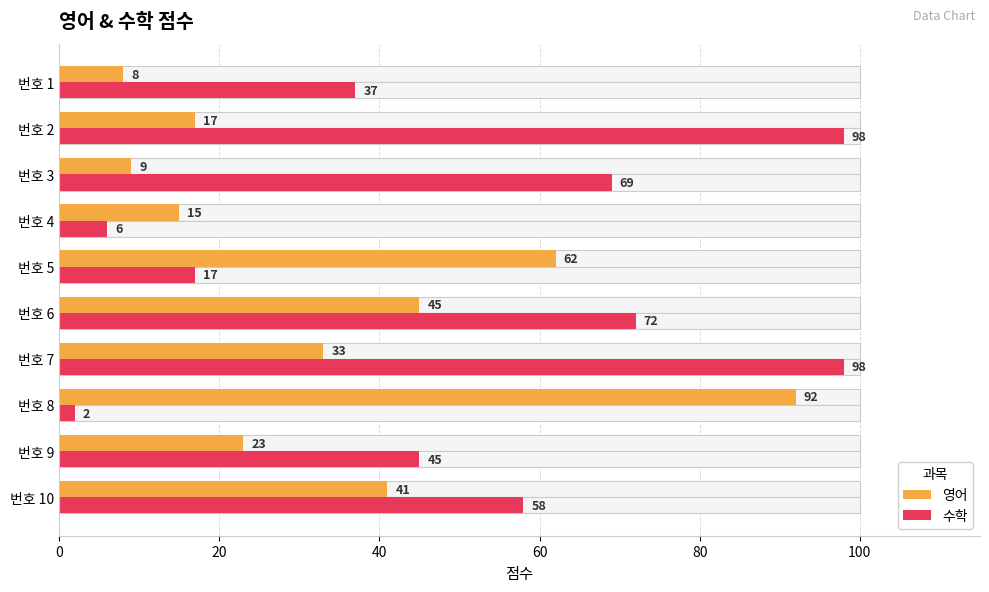

What is the highest value of the 영어 series?

92